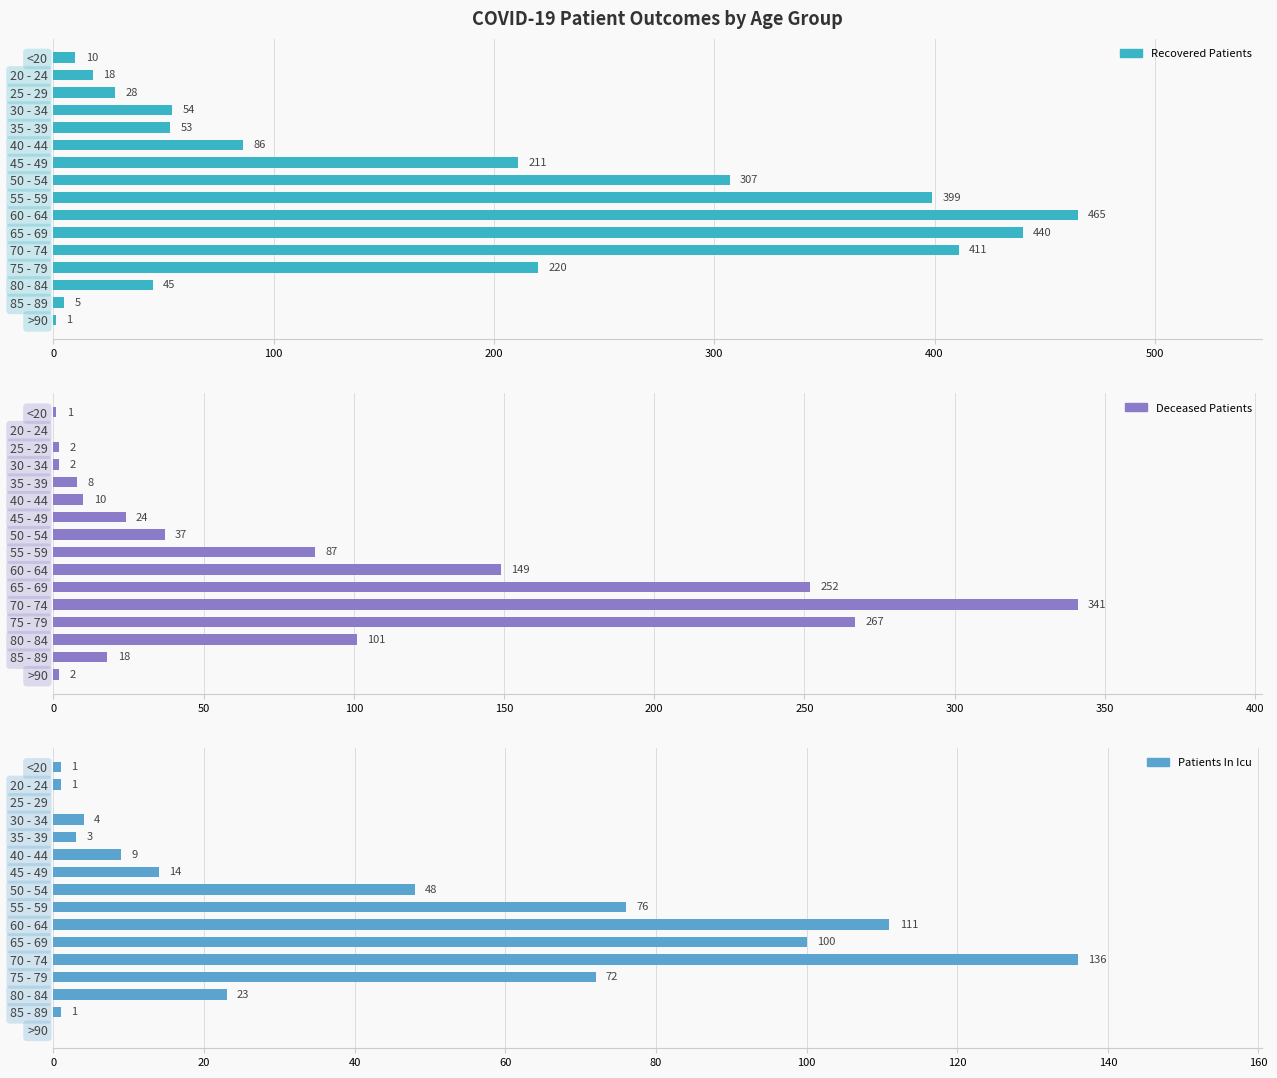

At how many categories does at least one series exceed 295?

5